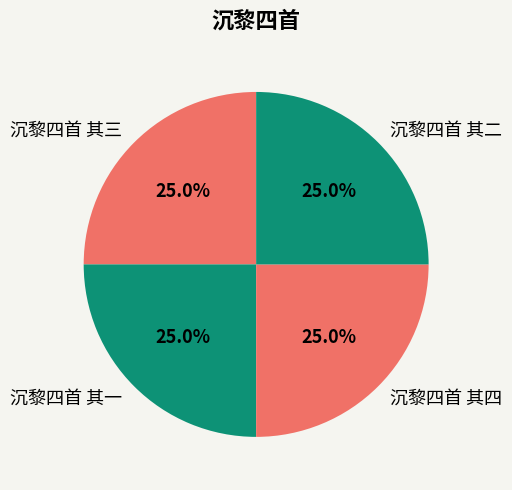

Count the number of slices in the pie.

4